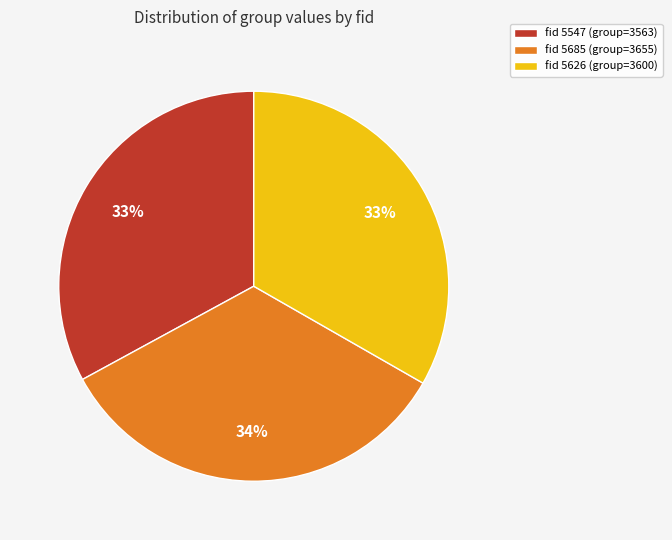

To the nearest percent, what percentage of the pie is fid 5626 (group=3600)?

33%